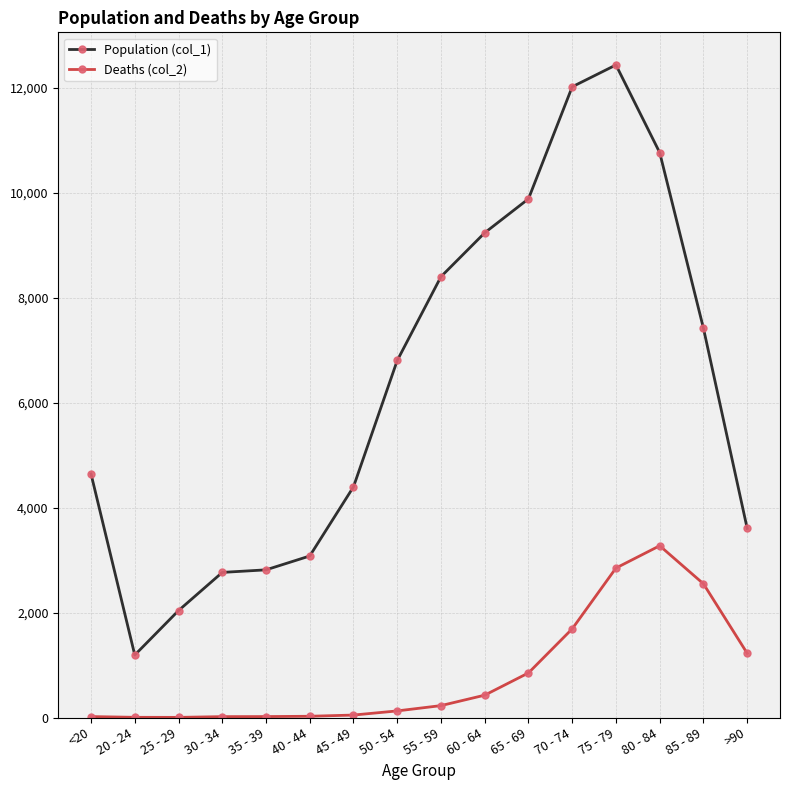

True or false: Population (col_1) has more than 2 points higher than both neighbors.

False